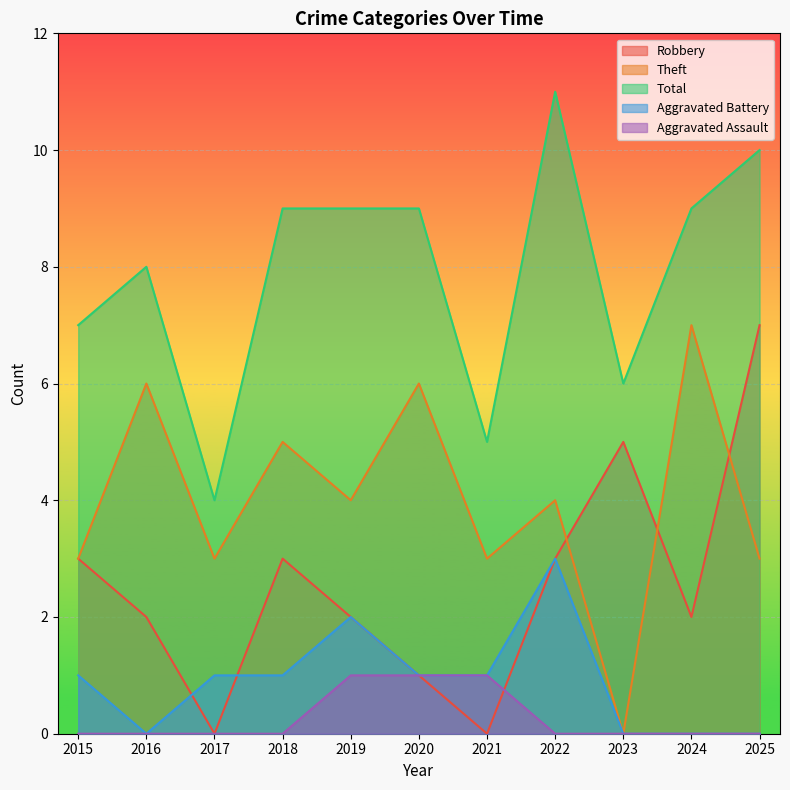

What is the minimum value for Total?

4